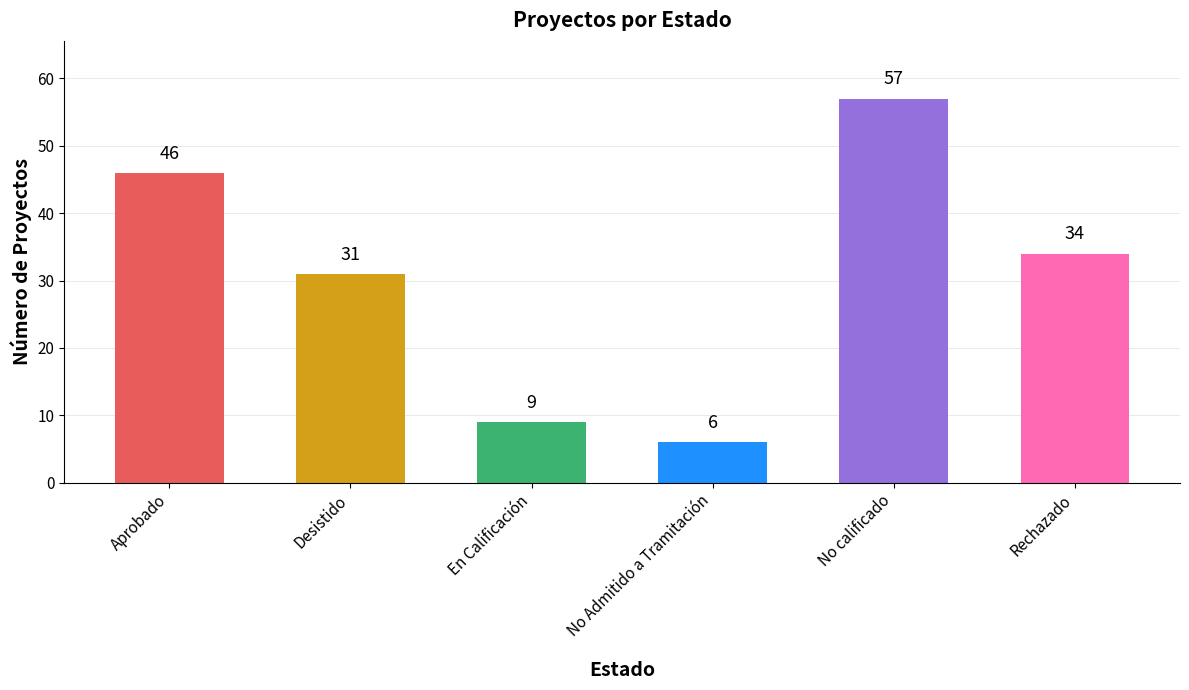

At which category does the chart reach its peak across all series?

No calificado